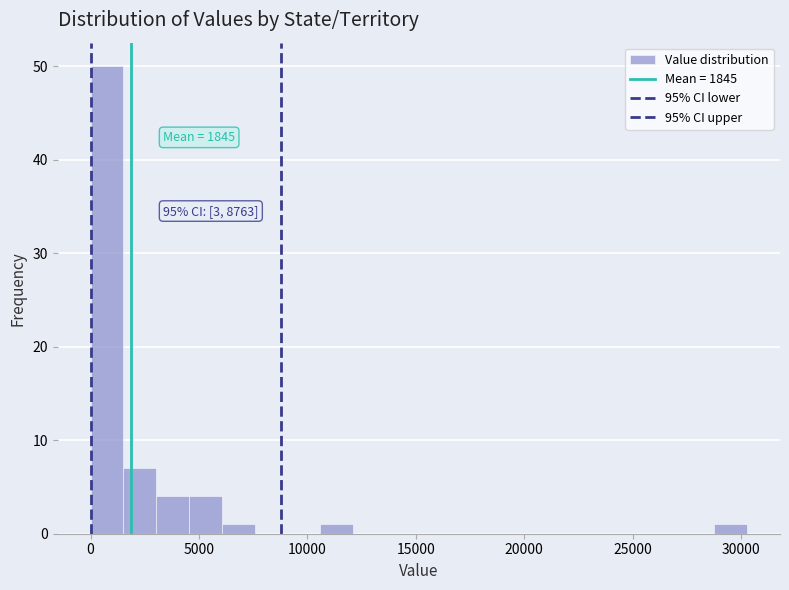

Read against the x-axis, roughly where is the centre of the tallest bar?

1000